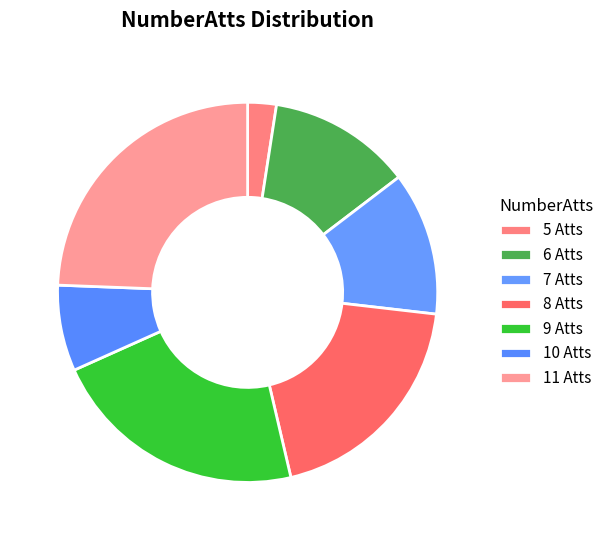

To the nearest percent, what portion does 9 represent?

22%